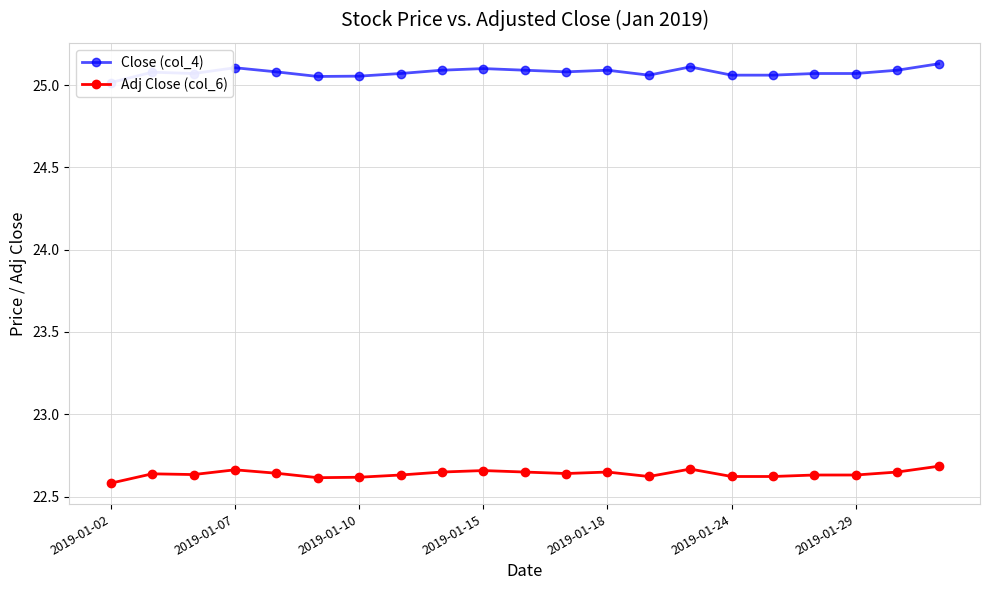

Which series has the largest range (max minus min)?

Close (col_4)